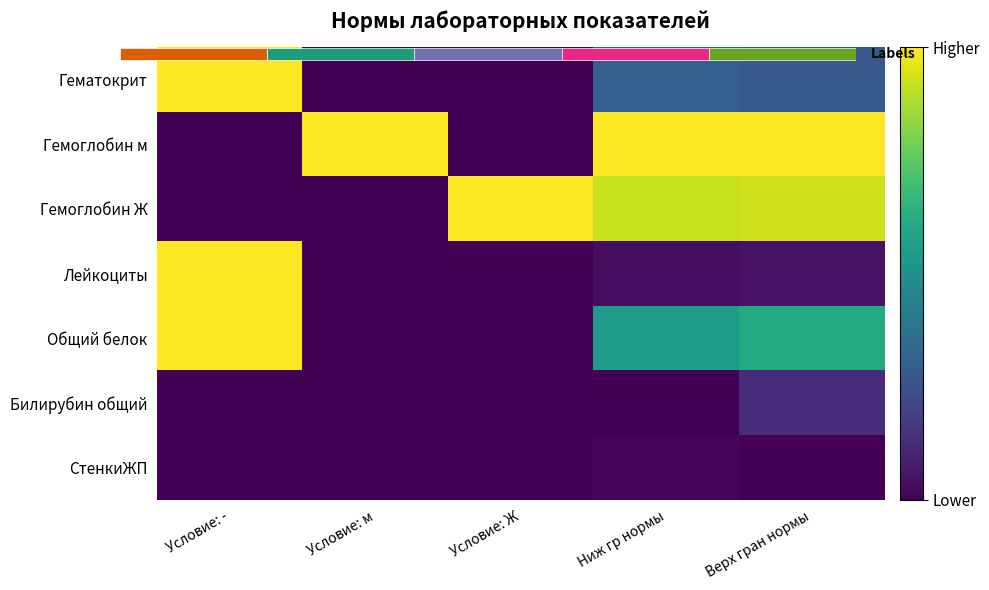

What is the total value across all series at Ниж гр нормы?

2.8